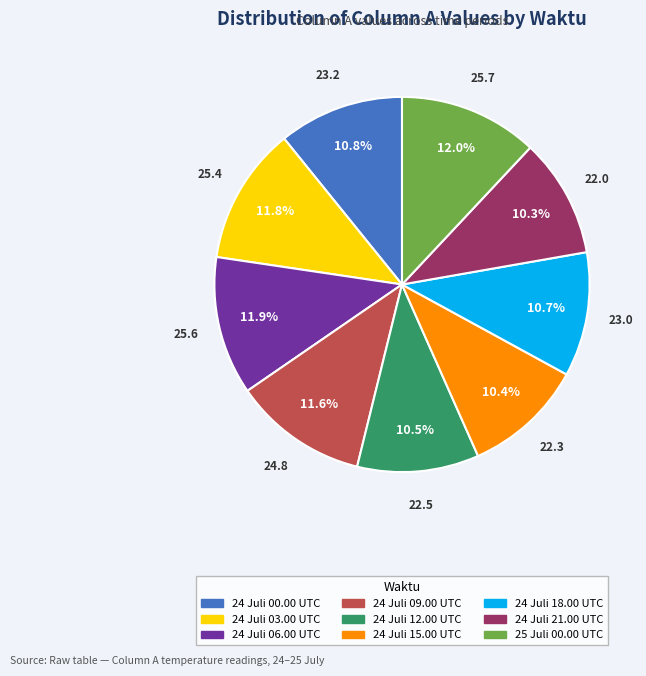

To the nearest percent, what is the difference between the 24 Juli 03.00 UTC and 24 Juli 12.00 UTC slice percentages?

1%